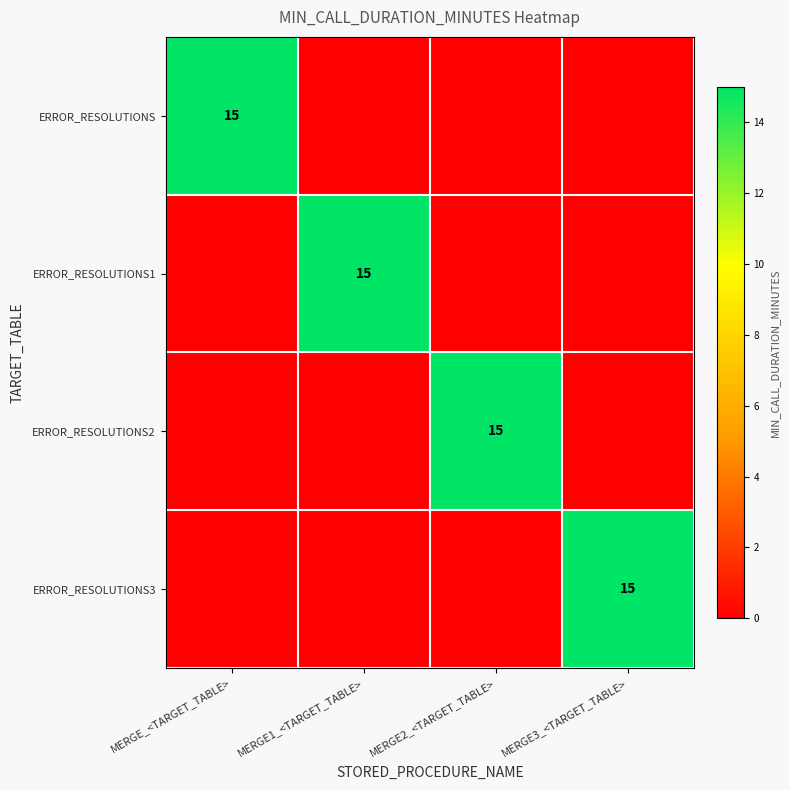

Is it true that ERROR_RESOLUTIONS equals 15 at MERGE_<TARGET_TABLE>?

True